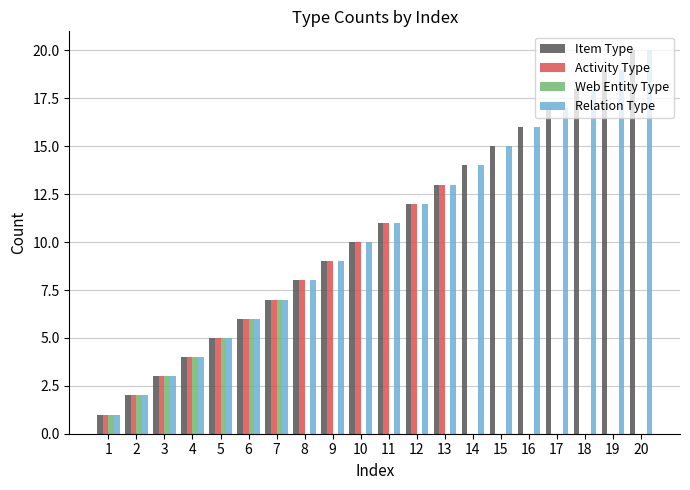

Between 12 and 17, which series saw the biggest shift?

Activity Type